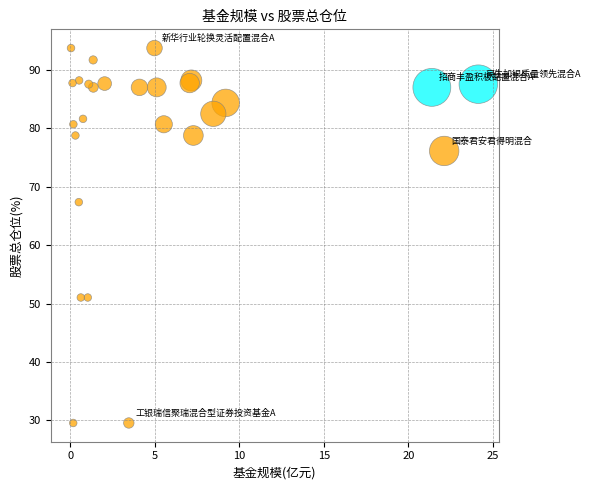

What Y value in the scatter plot is closest to 61?

67.4